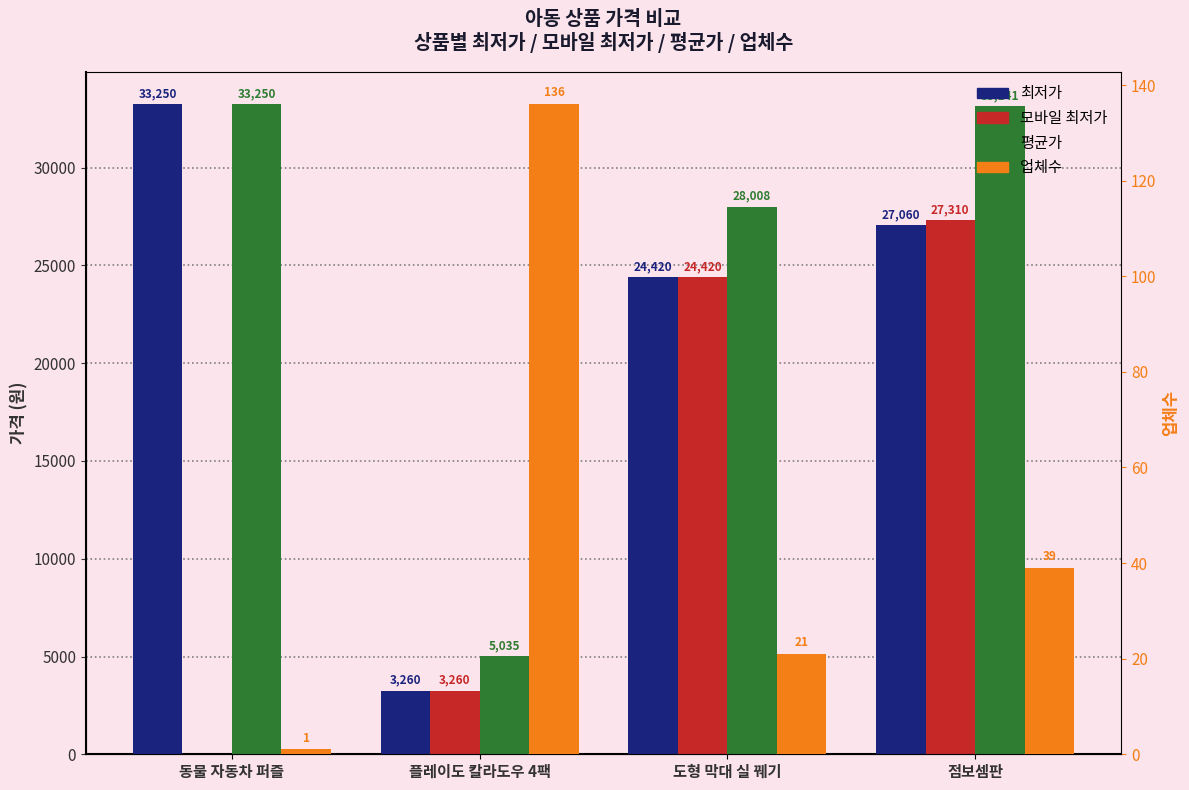

Between 플레이도 칼라도우 4팩 and 점보셈판, which series saw the biggest shift?

평균가